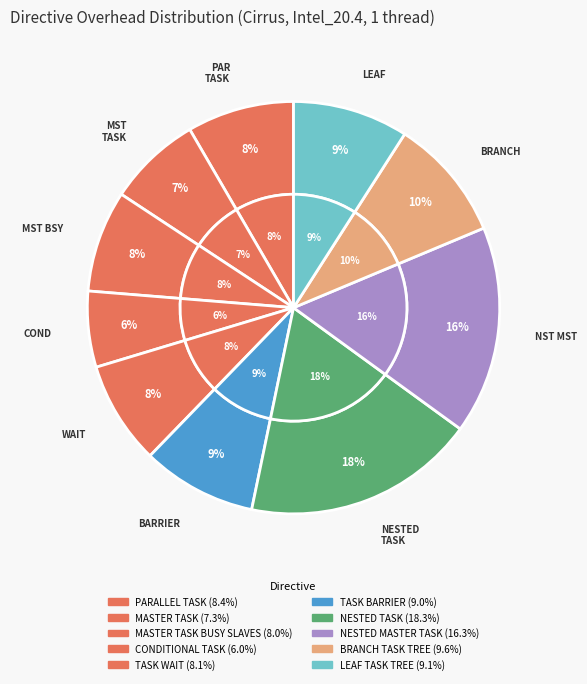

To the nearest percent, what percentage of the pie is NESTED TASK?

18%